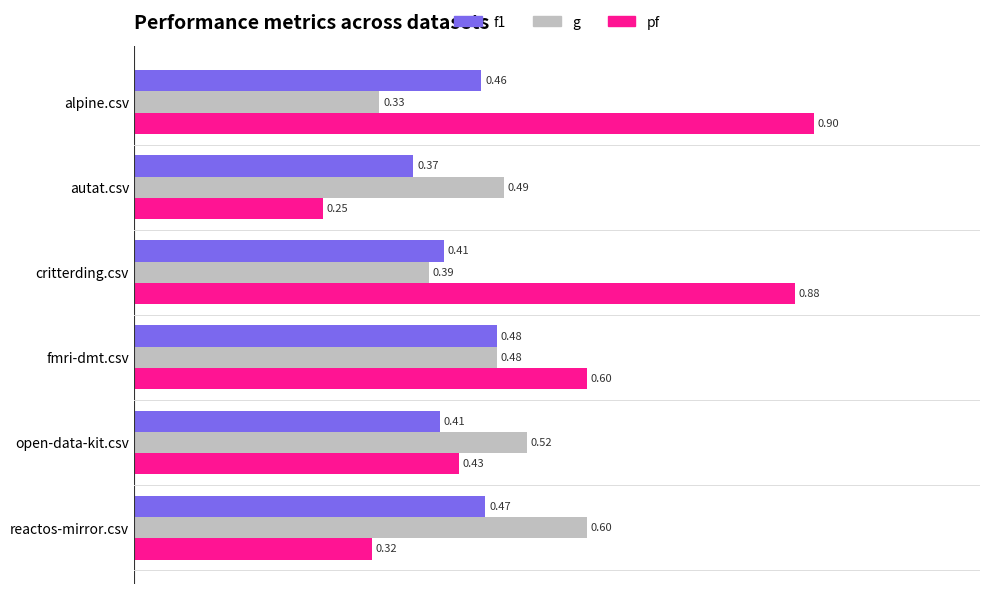

At which label is f1 closest to 0?

autat.csv